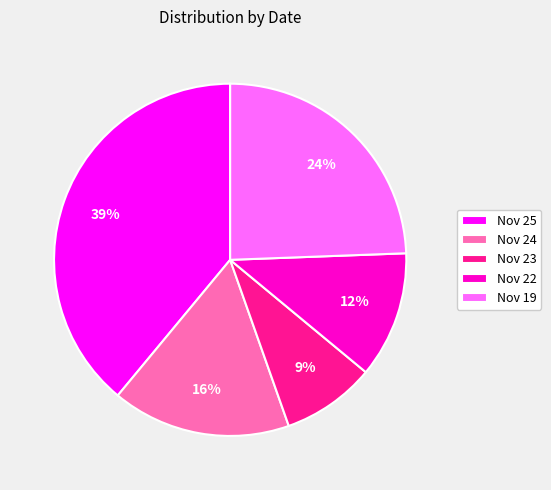

Does Nov 25 account for over 50% of the chart?

No